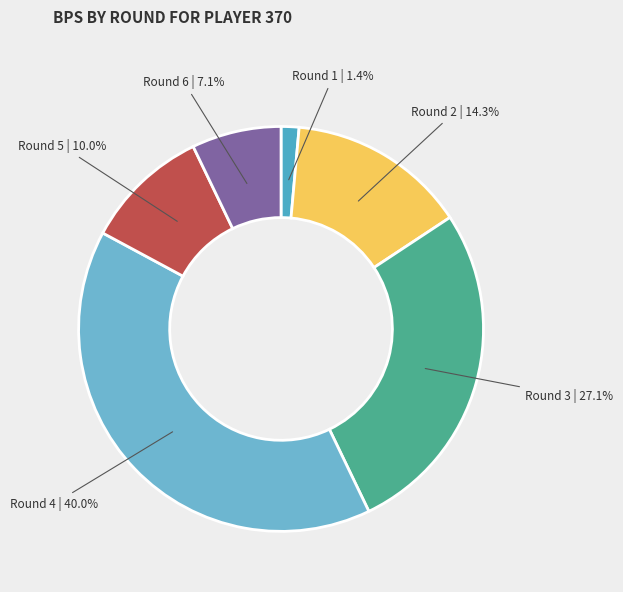

To the nearest percent, what portion does Round 5 represent?

10%